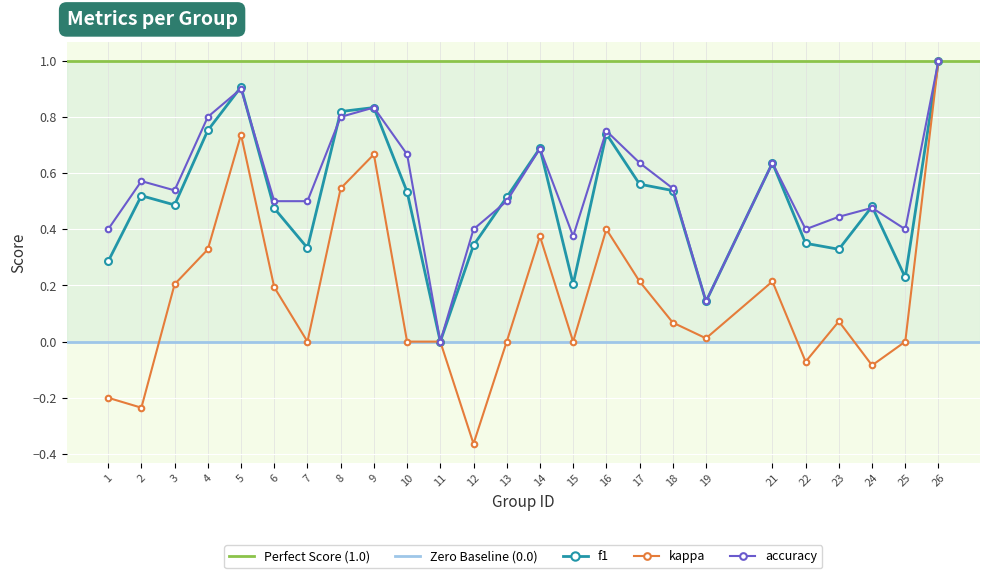

How many data points in kappa are less than 0?

5